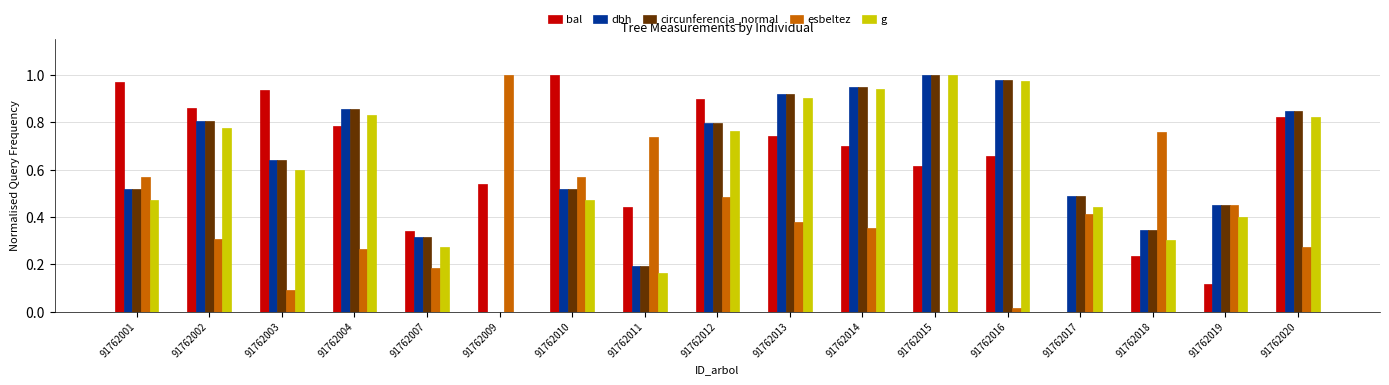

Which series changed the most between 91762014 and 91762015?

esbeltez